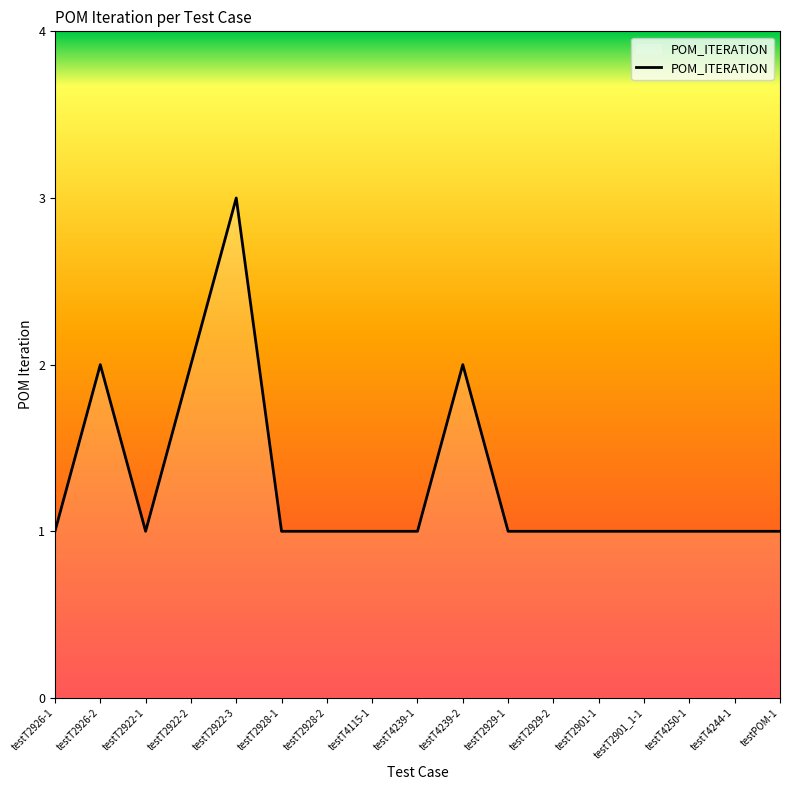

What position from the right is testT4244-1?

2